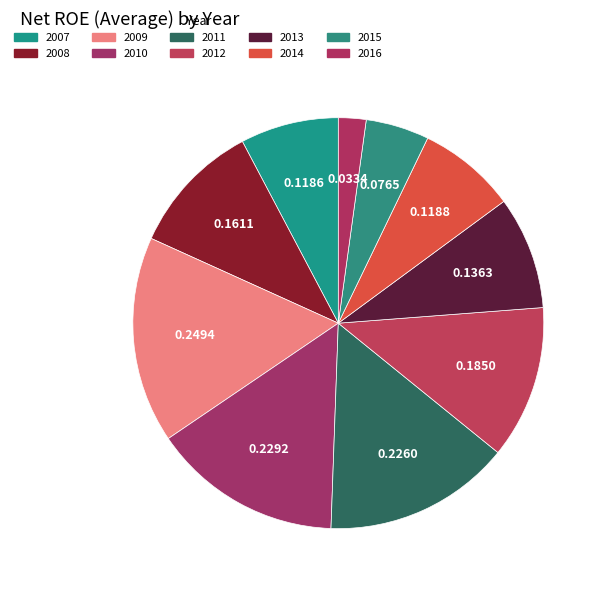

What percentage do 2015 and 2008 together represent?

15.5%